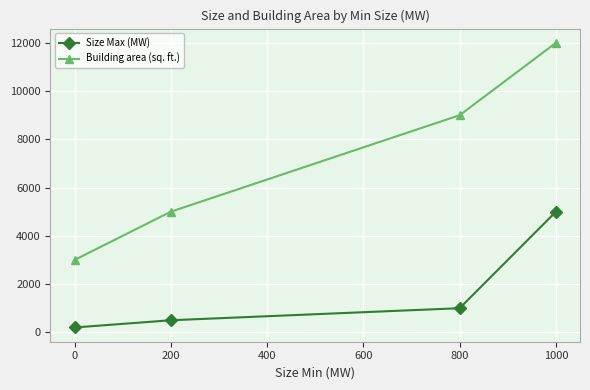

What is the sum of all Size Max (MW) values?

6700